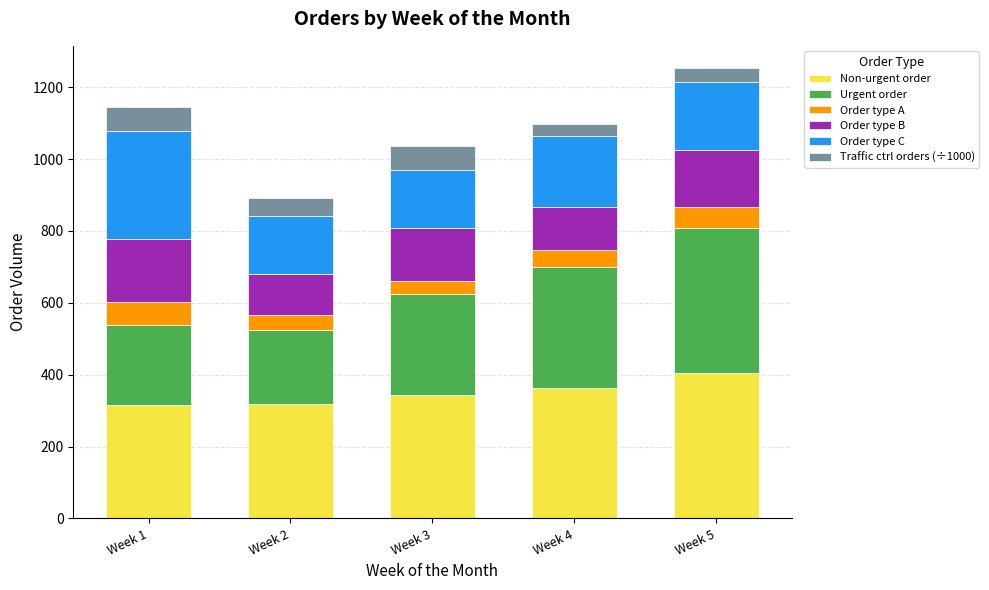

What is the minimum value for Non-urgent order?

316.3